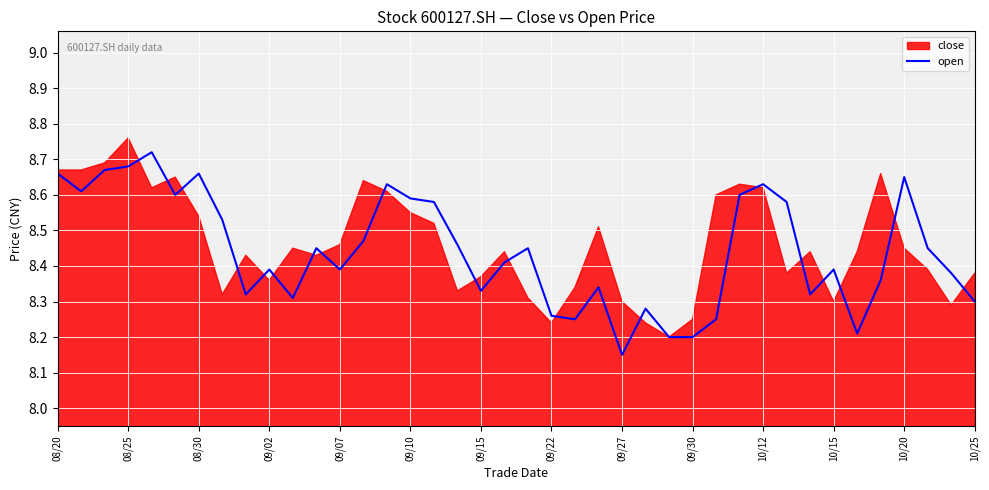

What is the smallest value displayed?

8.2